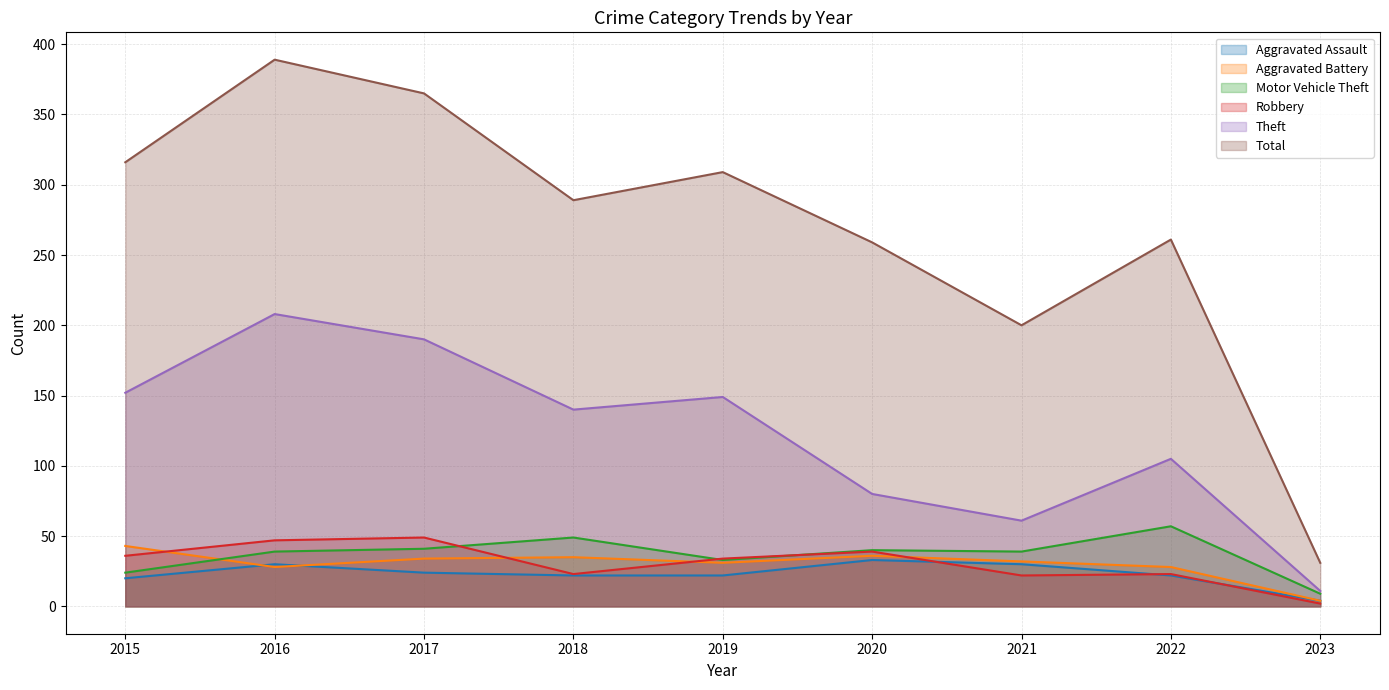

At which category does Theft reach its first local peak?

2016